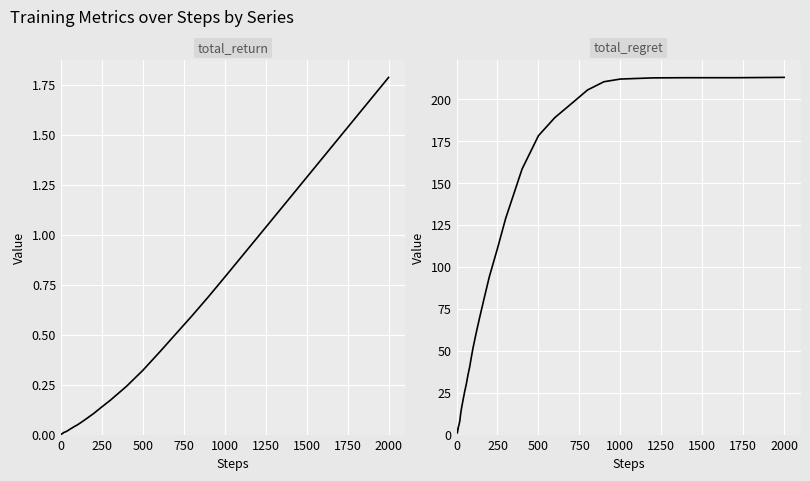

What is the difference between the maximum and minimum values in the total_return series?

1.8